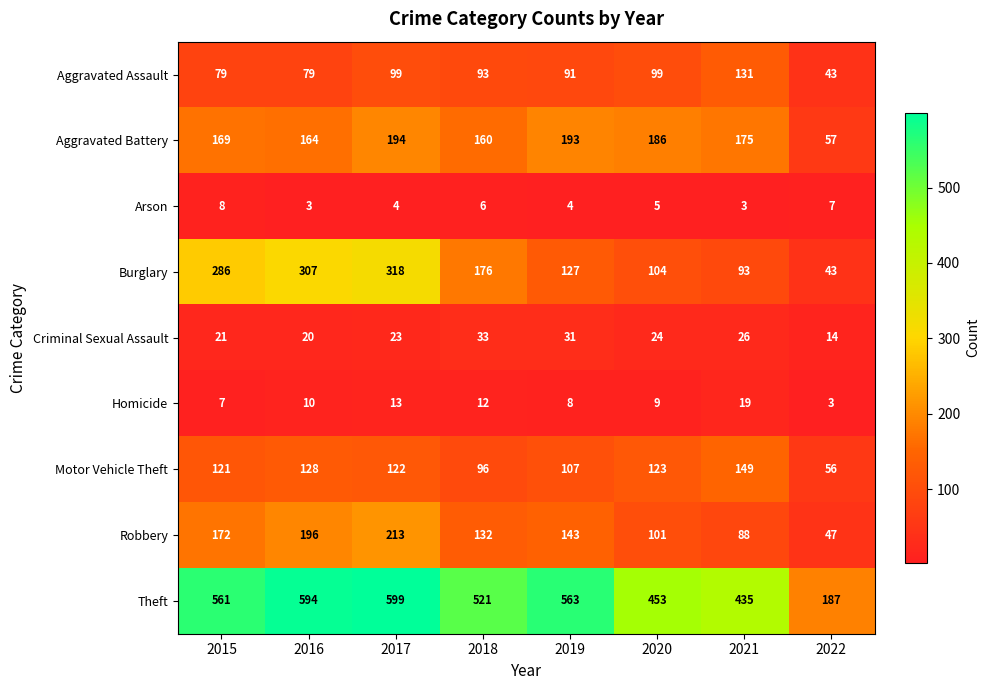

What is the minimum value shown in the chart?

3